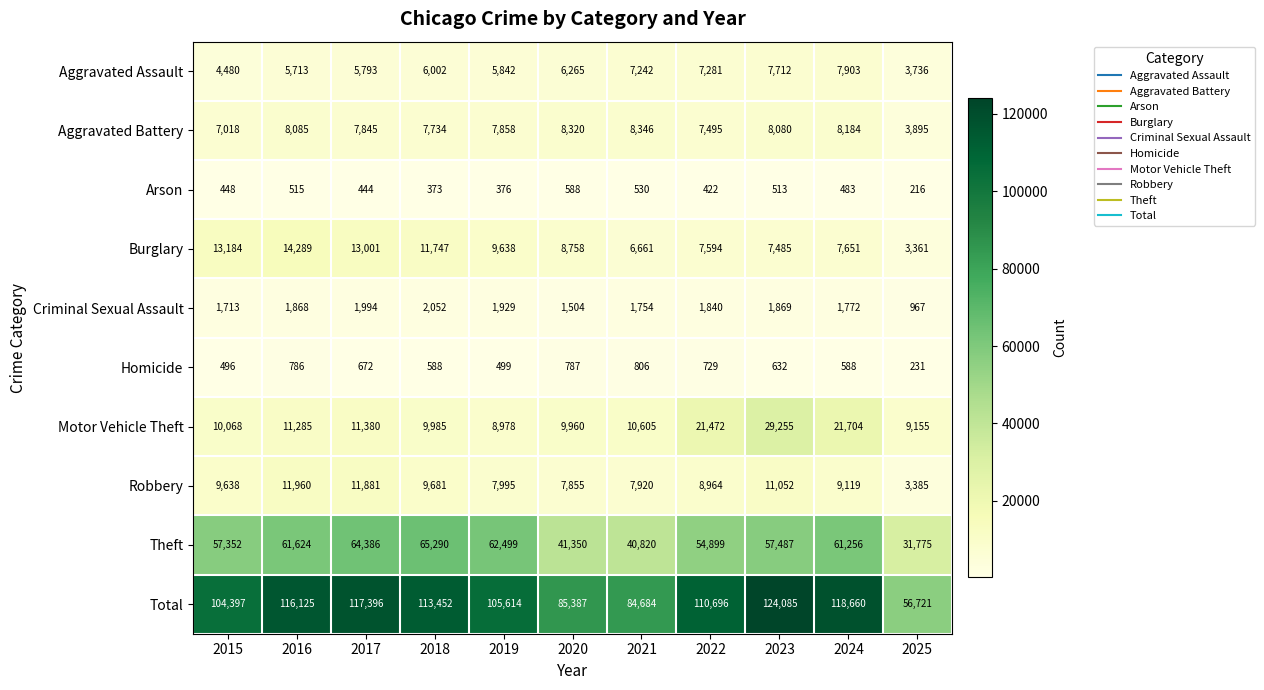

Which series has the widest spread of values?

Total